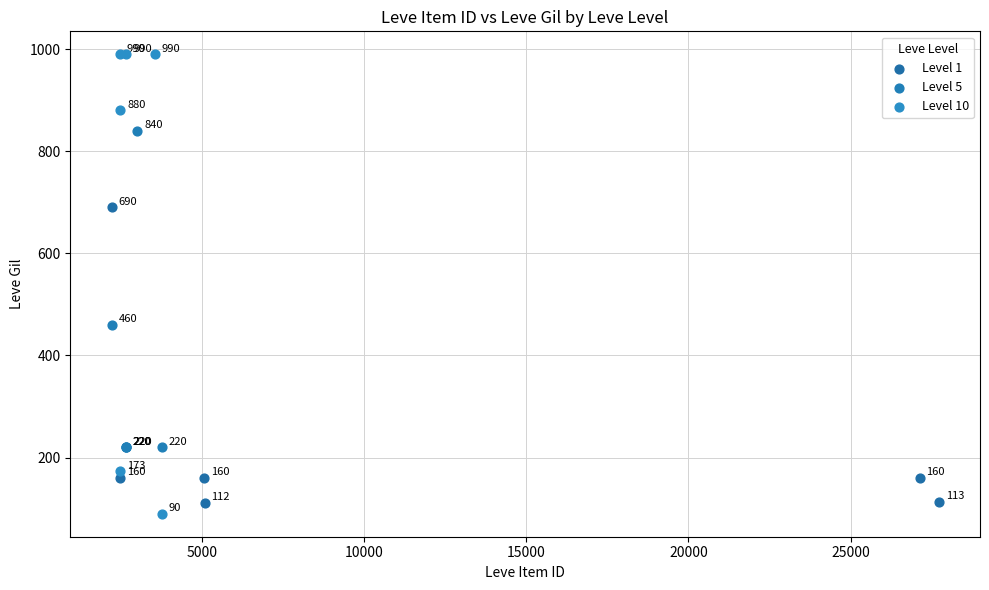

Which series contains the highest Y value?

Level 10